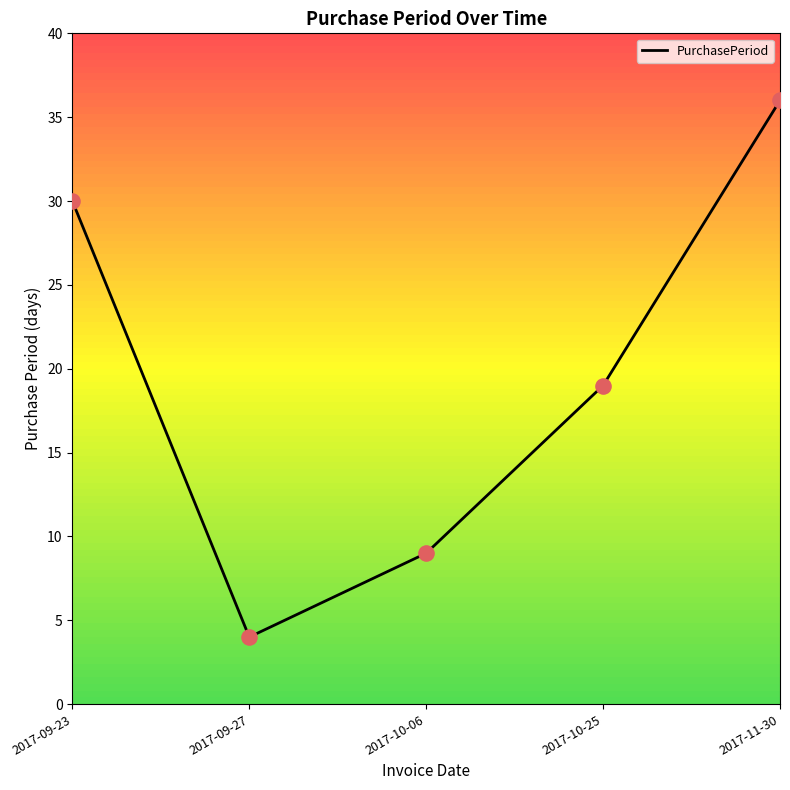

What is the change in value from 2017-09-27 to 2017-10-06?

+5